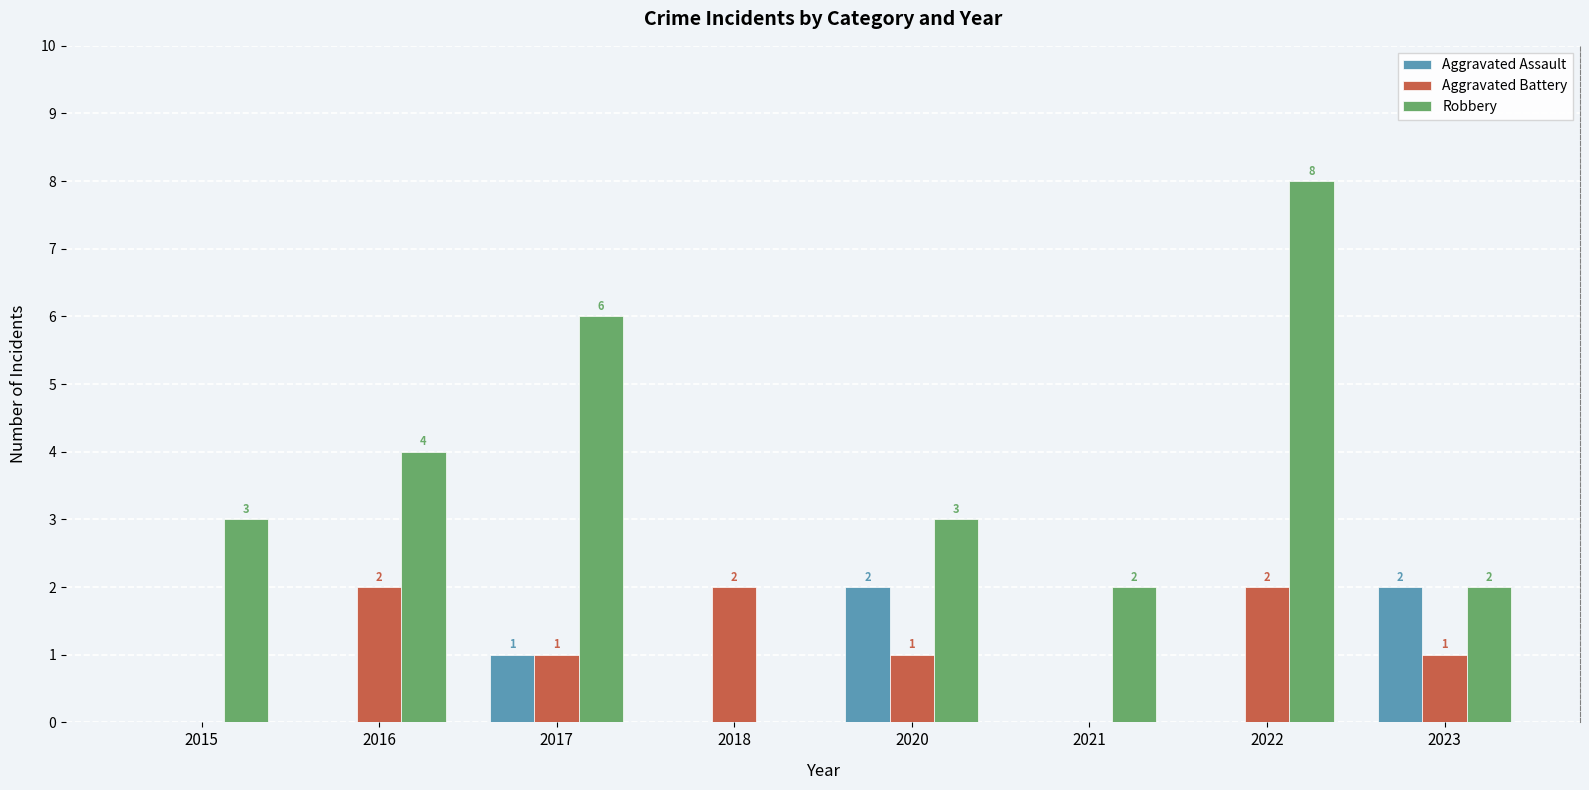

Which category has the highest value across all series?

2022